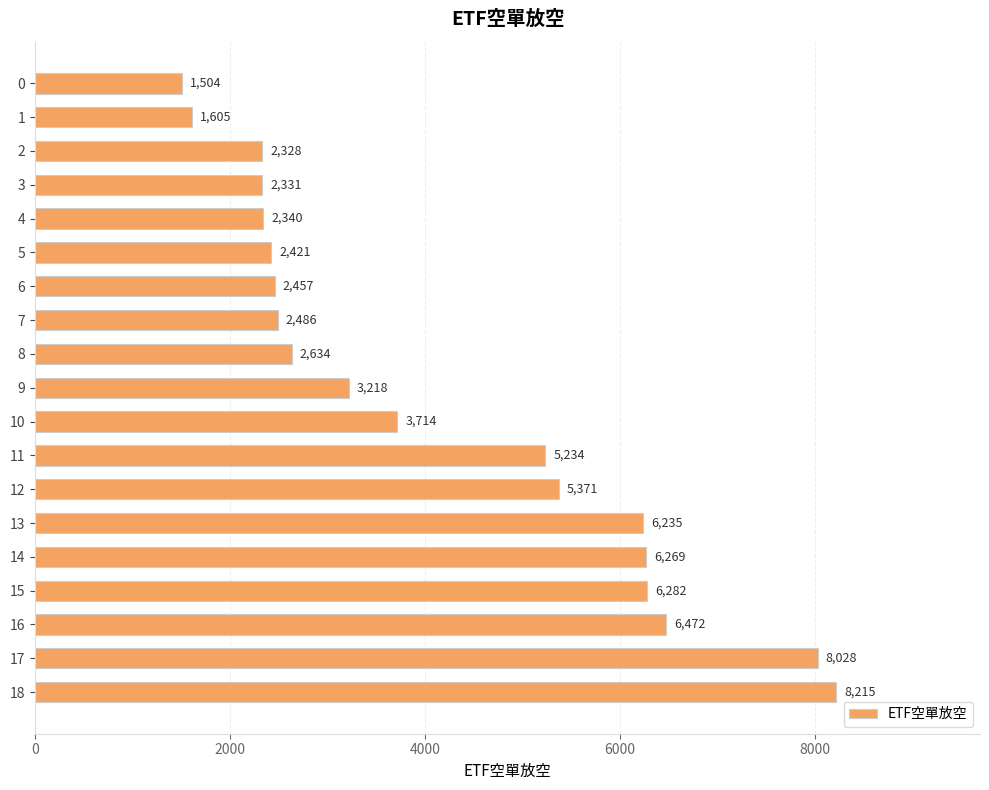

Which has a higher value, 16 or 9?

16